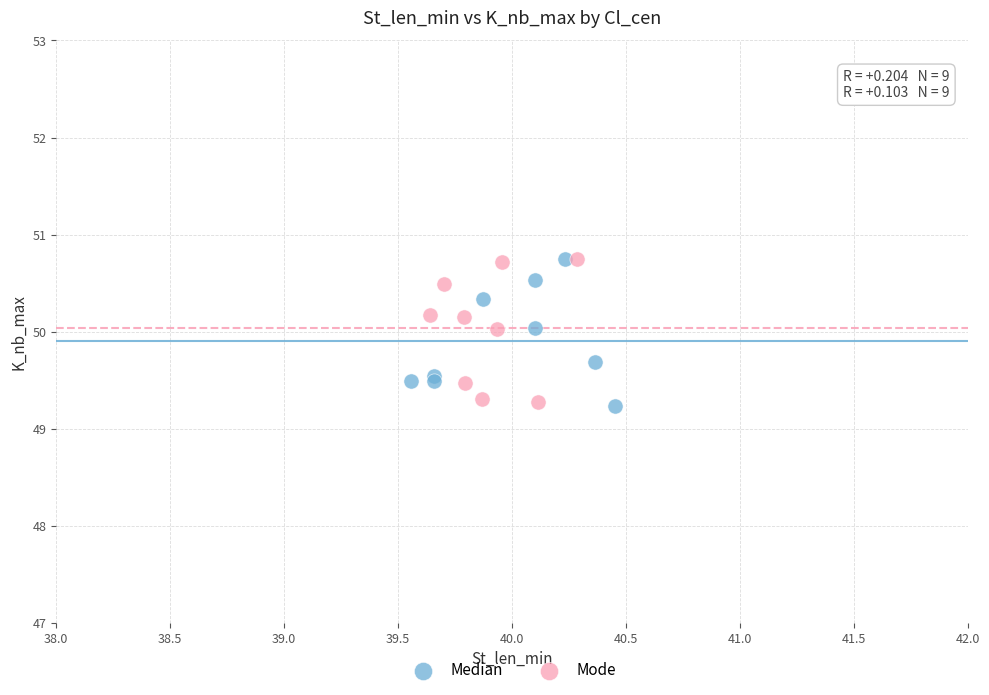

What are all the series names shown in the legend?

Median, Mode